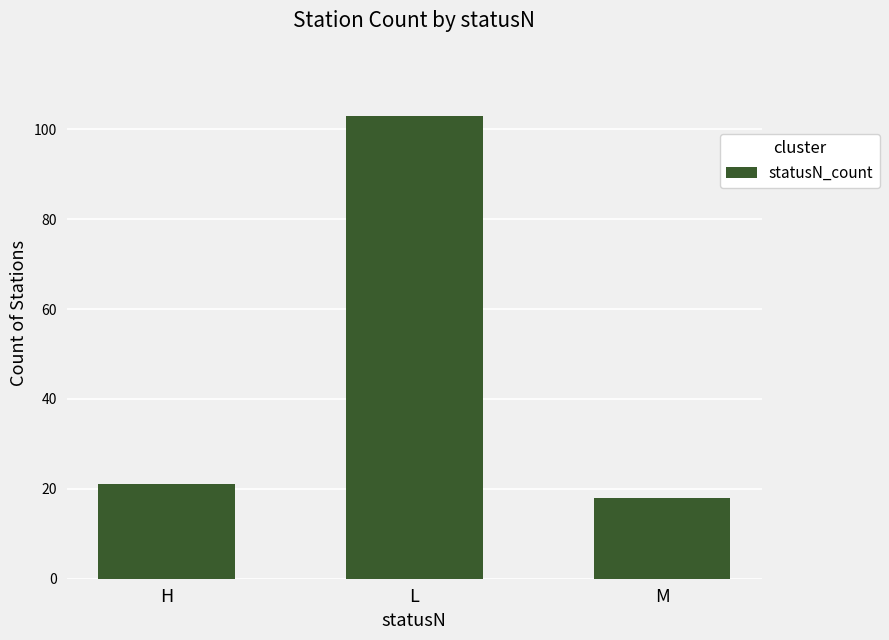

How many series are shown in this chart?

1